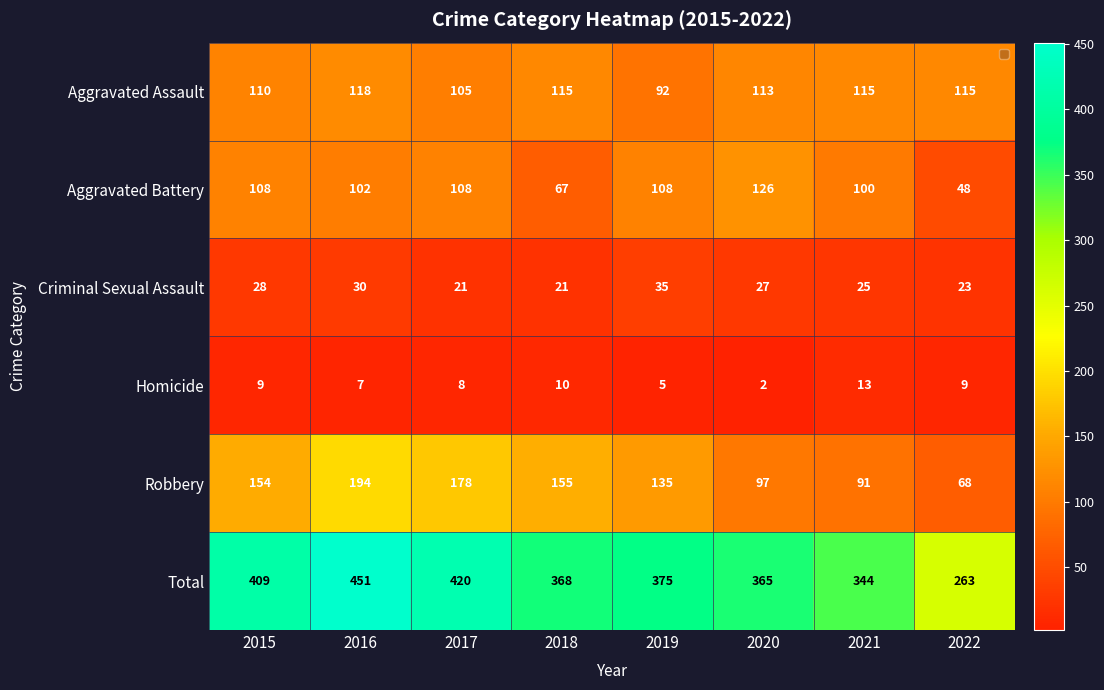

At which category is the sum across all series the highest?

2016